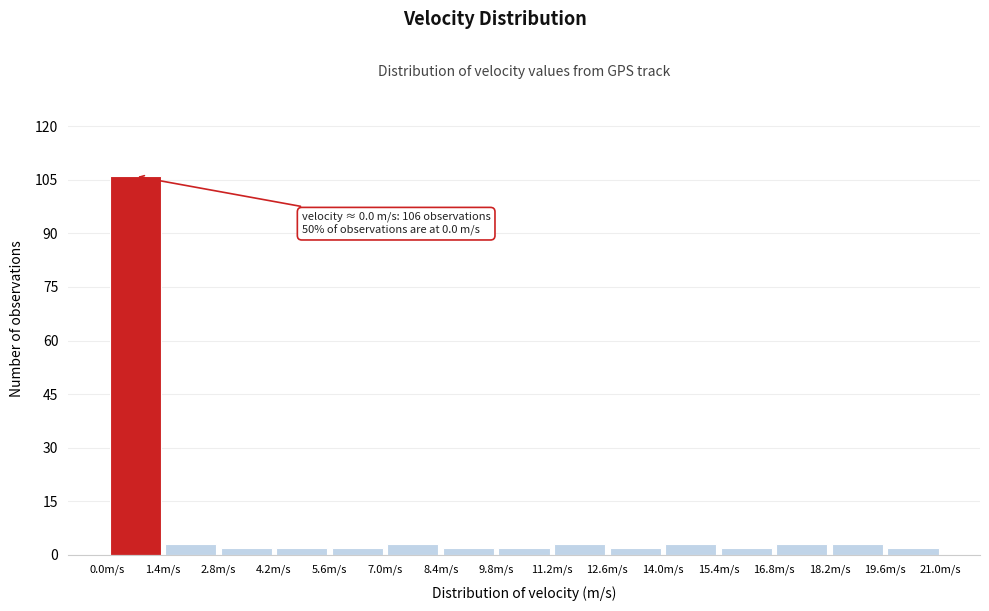

Which range on the x-axis has the tallest bar?

0.0 to 1.4